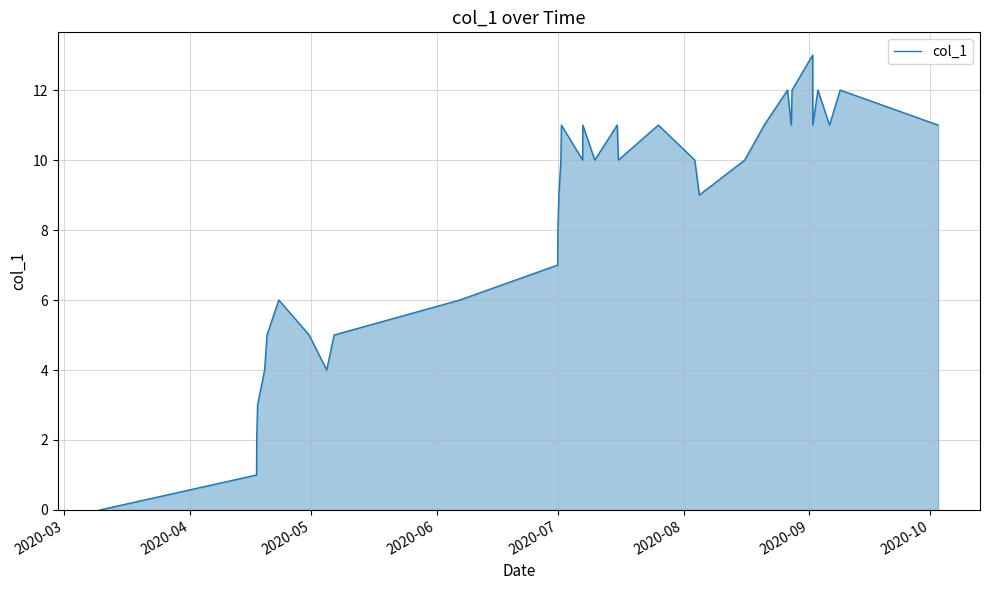

What is the greatest value displayed?

13